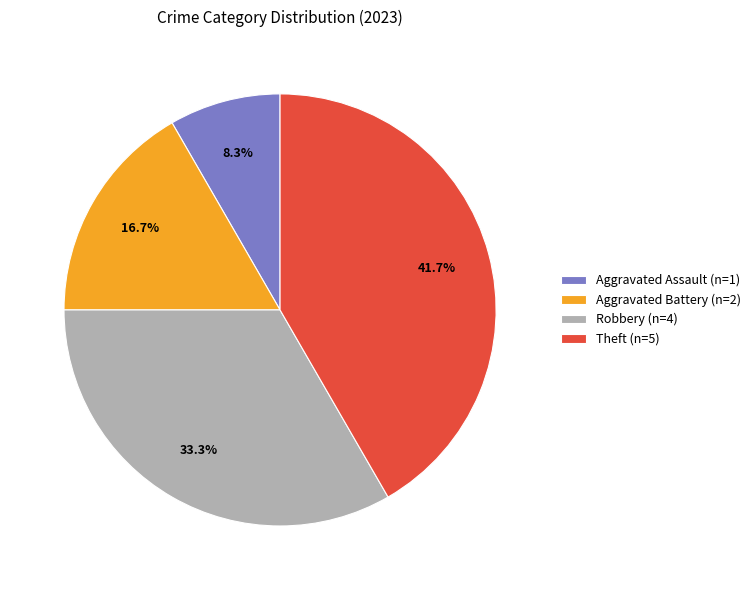

Rank the categories by value from lowest to highest.

Aggravated Assault (n=1), Aggravated Battery (n=2), Robbery (n=4), Theft (n=5)